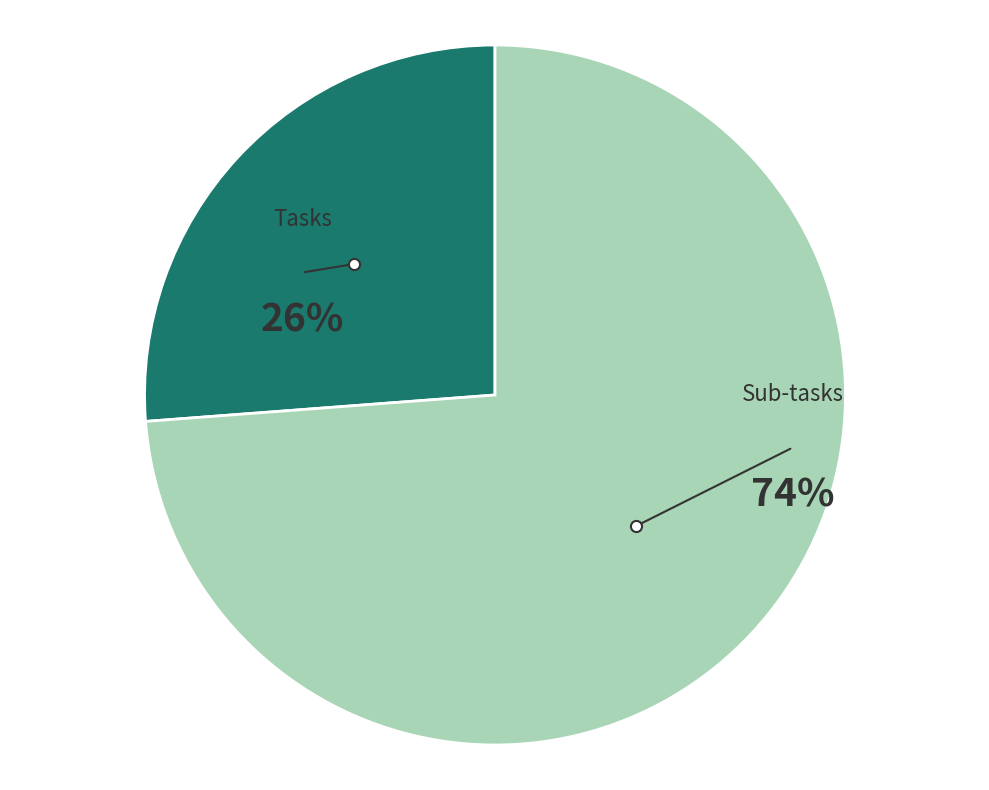

Does any single category account for the majority?

Yes